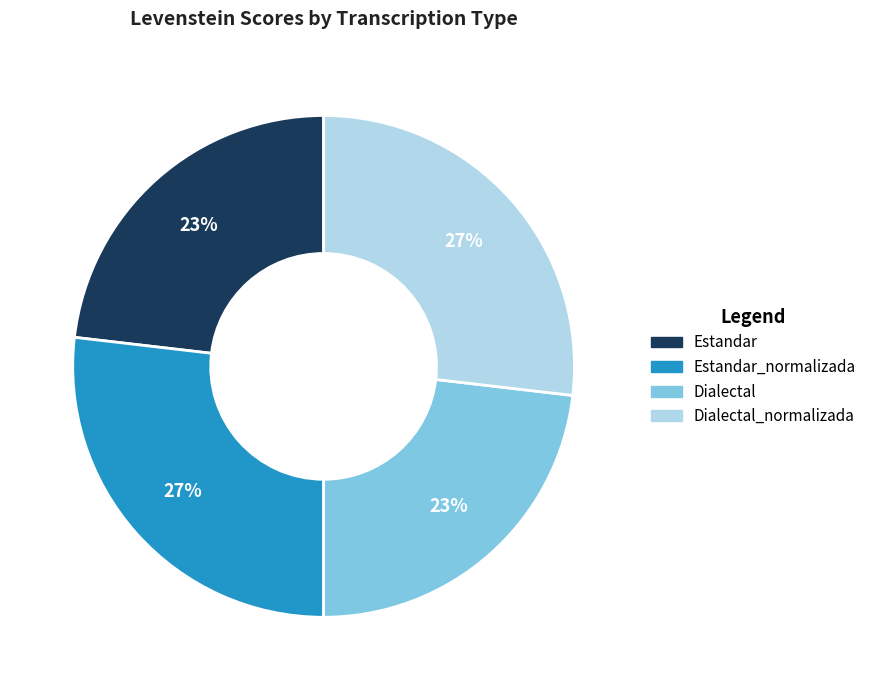

How many slices are in this pie chart?

4